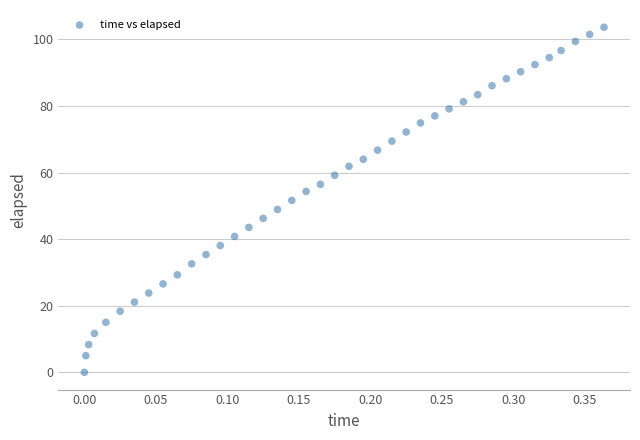

What is the range of Y values (max minus min)?

103.6